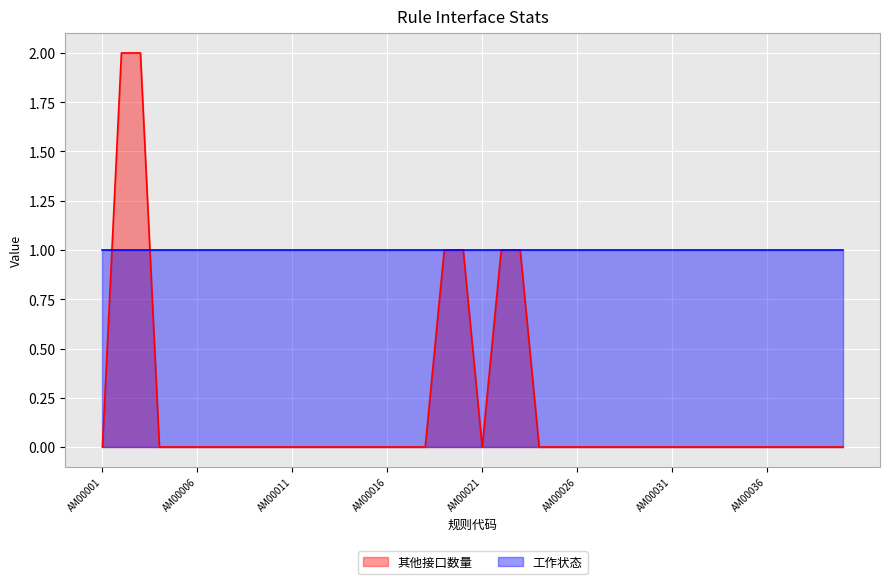

Reading left to right, extract all data points from this chart.

0	2	2	0	0	0	0	0	0	0	0	0	0	0	0	0	0	0	1	1	0	1	1	0	0	0	0	0	0	0	0	0	0	0	0	0	0	0	0	0